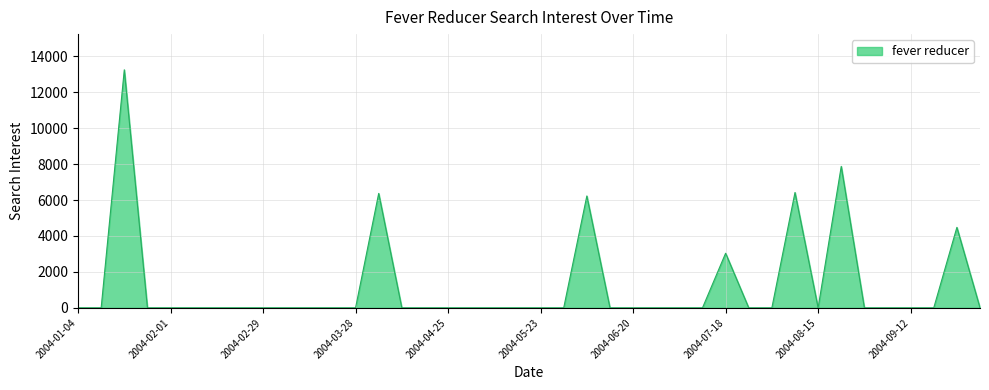

What is the difference between the maximum and minimum values?

13247.4